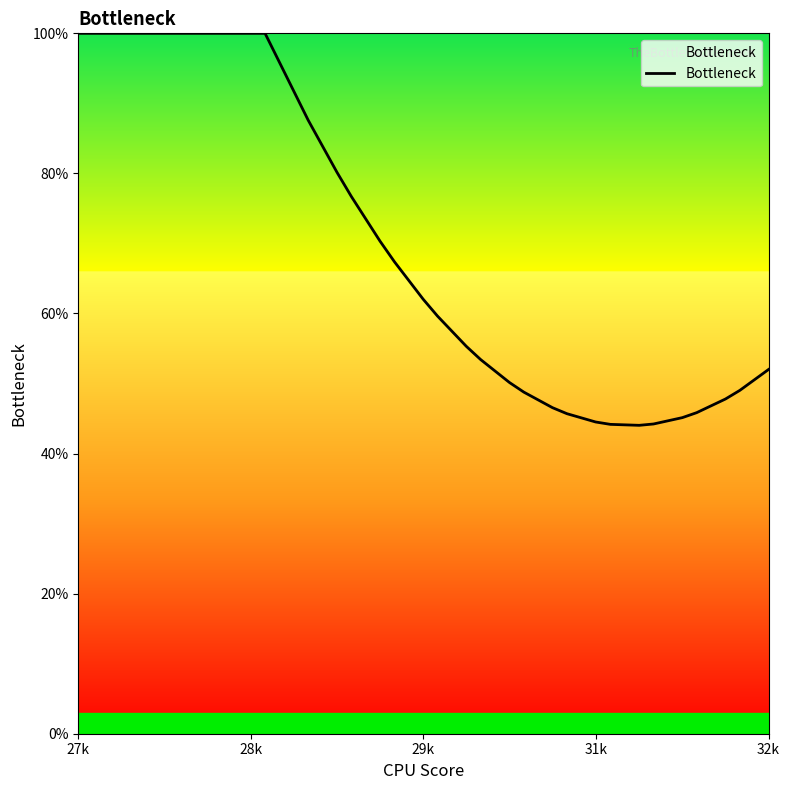

What is the minimum value shown in the chart?

44.0